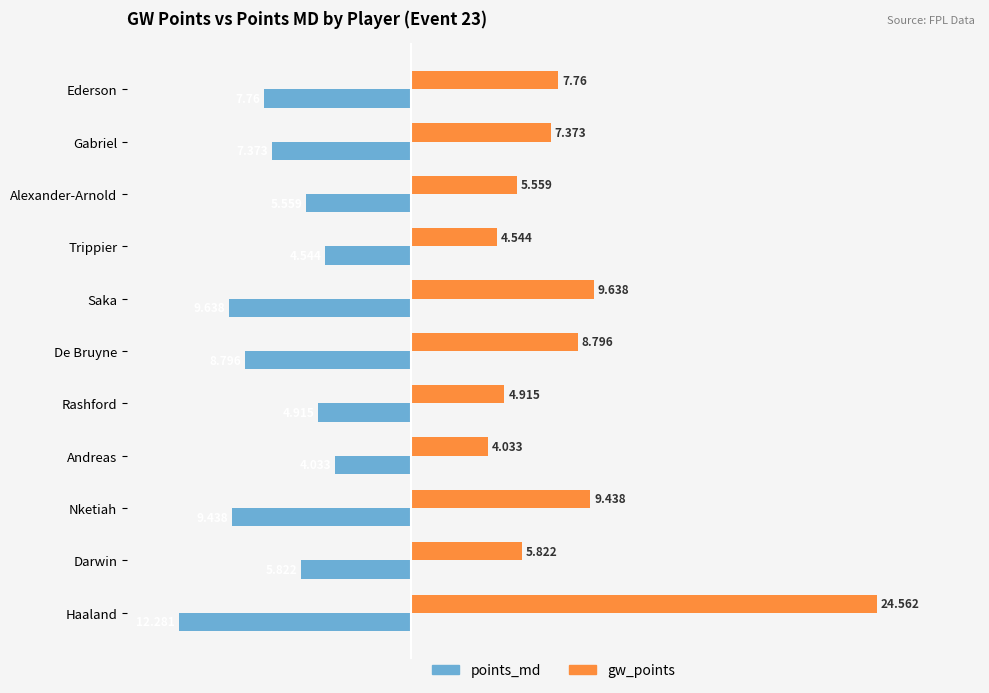

How many data points in gw_points are less than 7?

5